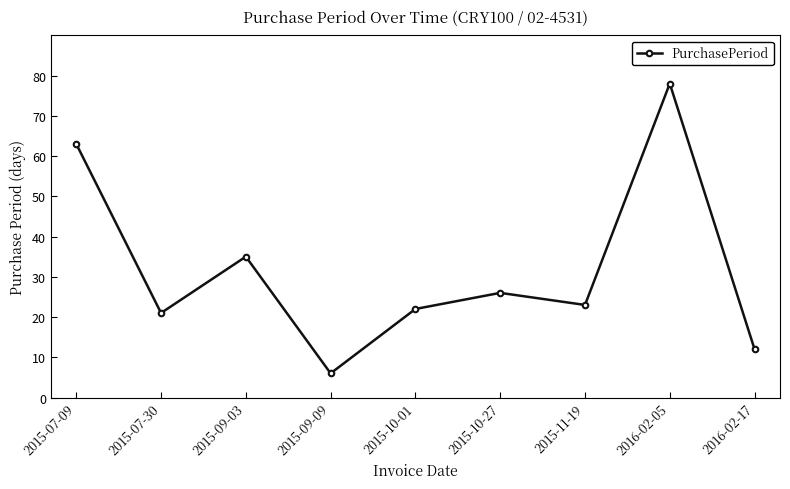

Is this an area chart (filled region under the line)?

No